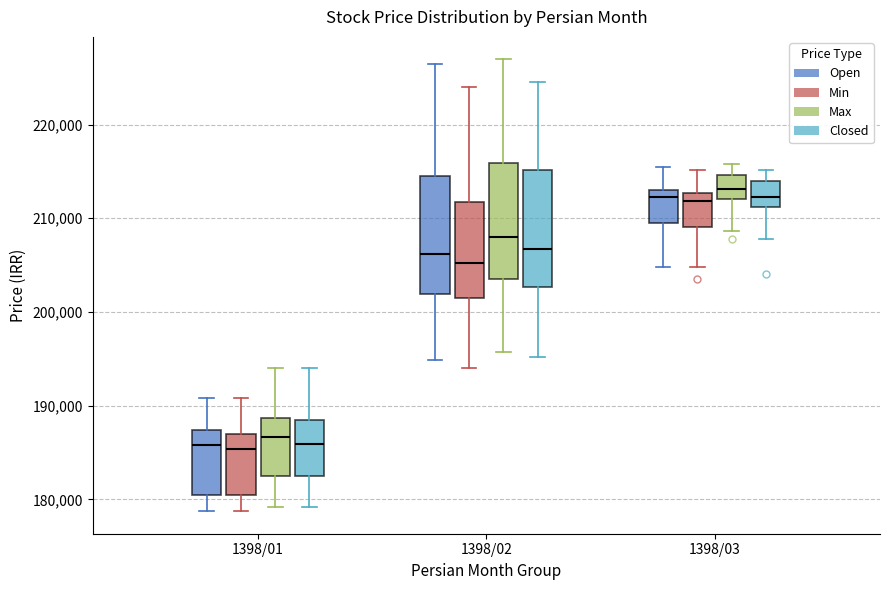

Where is the upper edge of the box for 1398/02 (Min) on the y-axis? The values are not printed on the chart, so give them approximately, as read against the axis.

212000